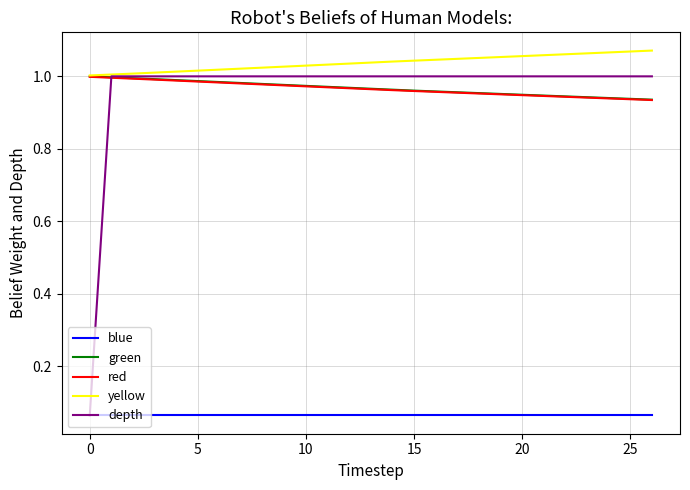

True or false: blue and yellow cross at least once.

False